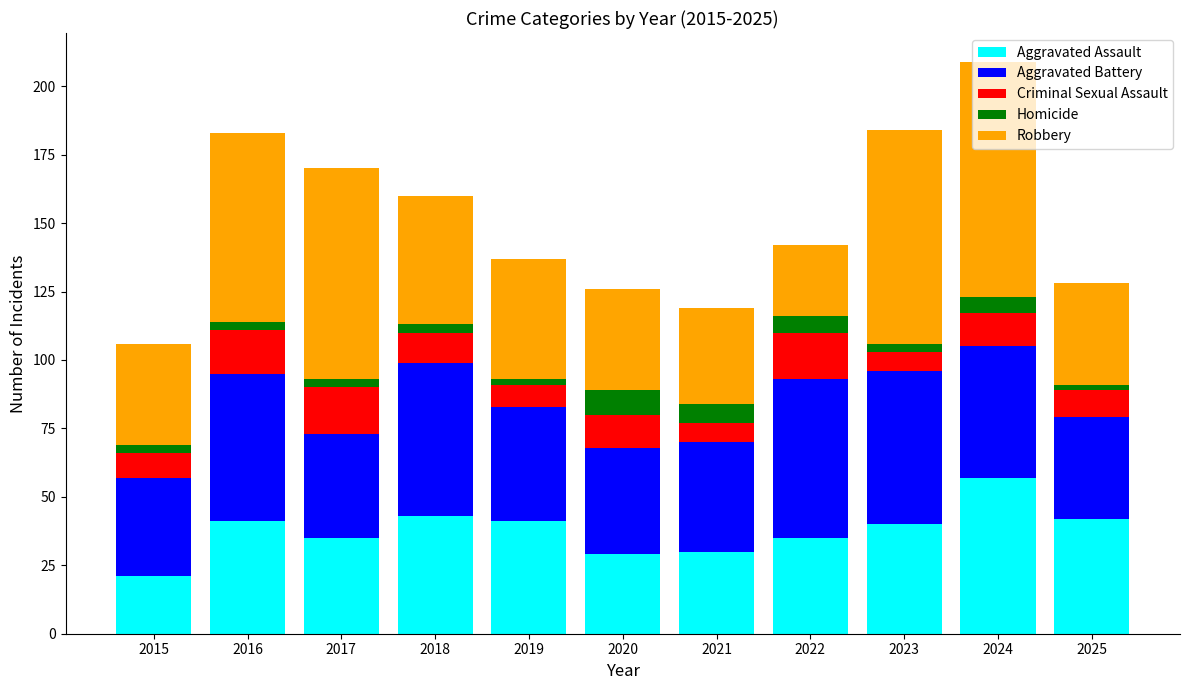

The Aggravated Assault series shows 57 at 2024. True or false?

True